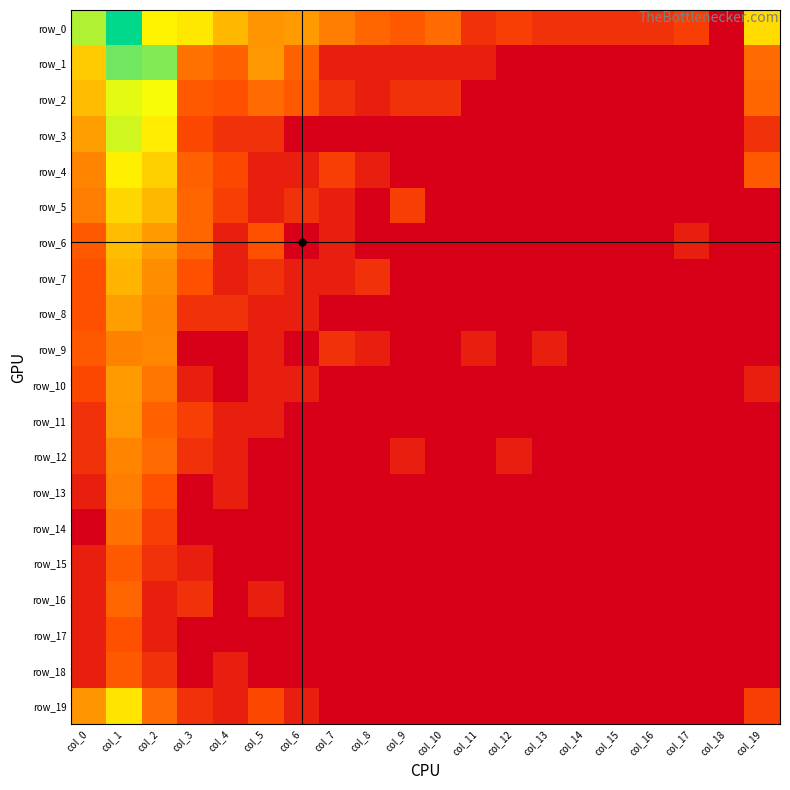

Rank the series at col_19 from highest to lowest value.

row_0, row_1, row_2, row_4, row_19, row_3, row_10, row_5, row_6, row_7, row_8, row_9, row_11, row_12, row_13, row_14, row_15, row_16, row_17, row_18